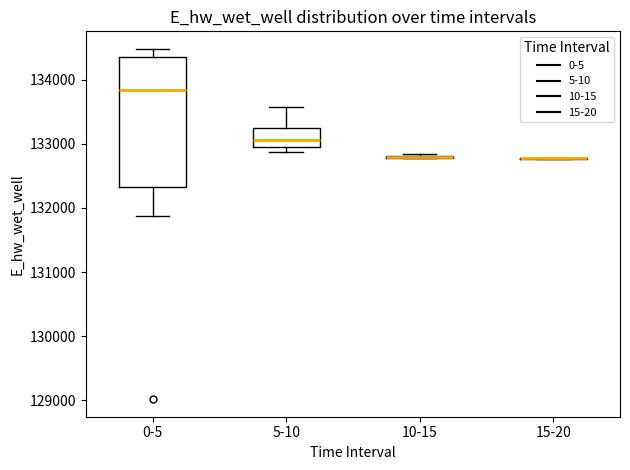

Reading left to right, read every box against the y-axis: the position of its median line, the range the box covers, and the ends of its whiskers. The values are not printed on the chart, so give them approximately, as read against the axis.

0-5: median 133800, box 132300 to 134300, whiskers 131900 to 134500
5-10: median 133100, box 132900 to 133200, whiskers 132900 (just below the box's lower edge) to 133600
10-15: box collapsed to a line at 132800, whiskers 132800 to 132800
15-20: box collapsed to a line at 132800, whiskers 132800 to 132800